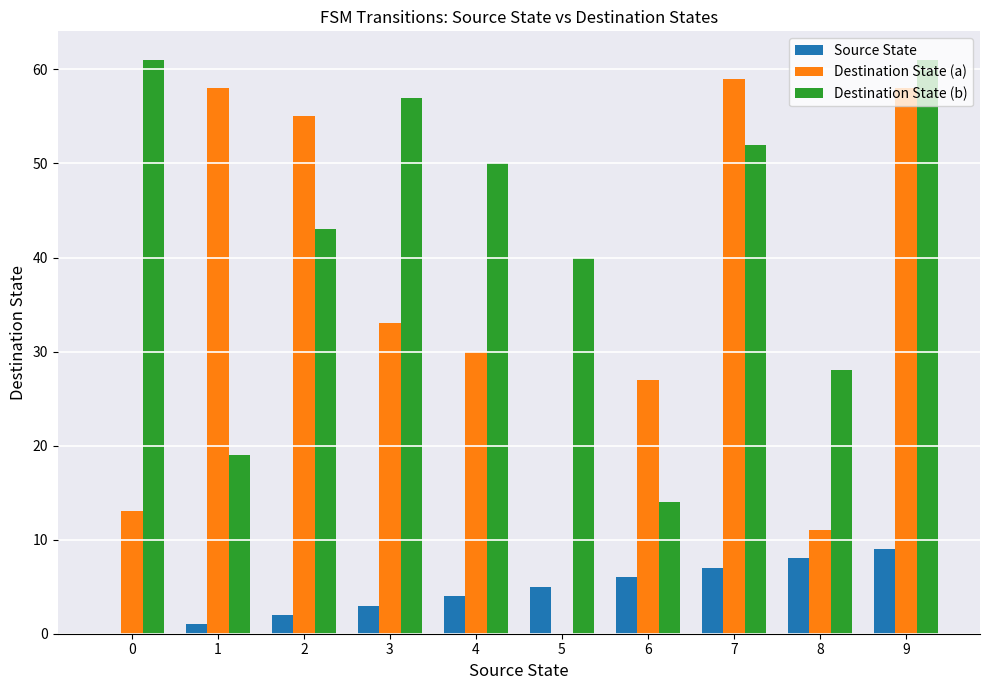

Which series changed the most between 4 and 8?

Destination State (b)